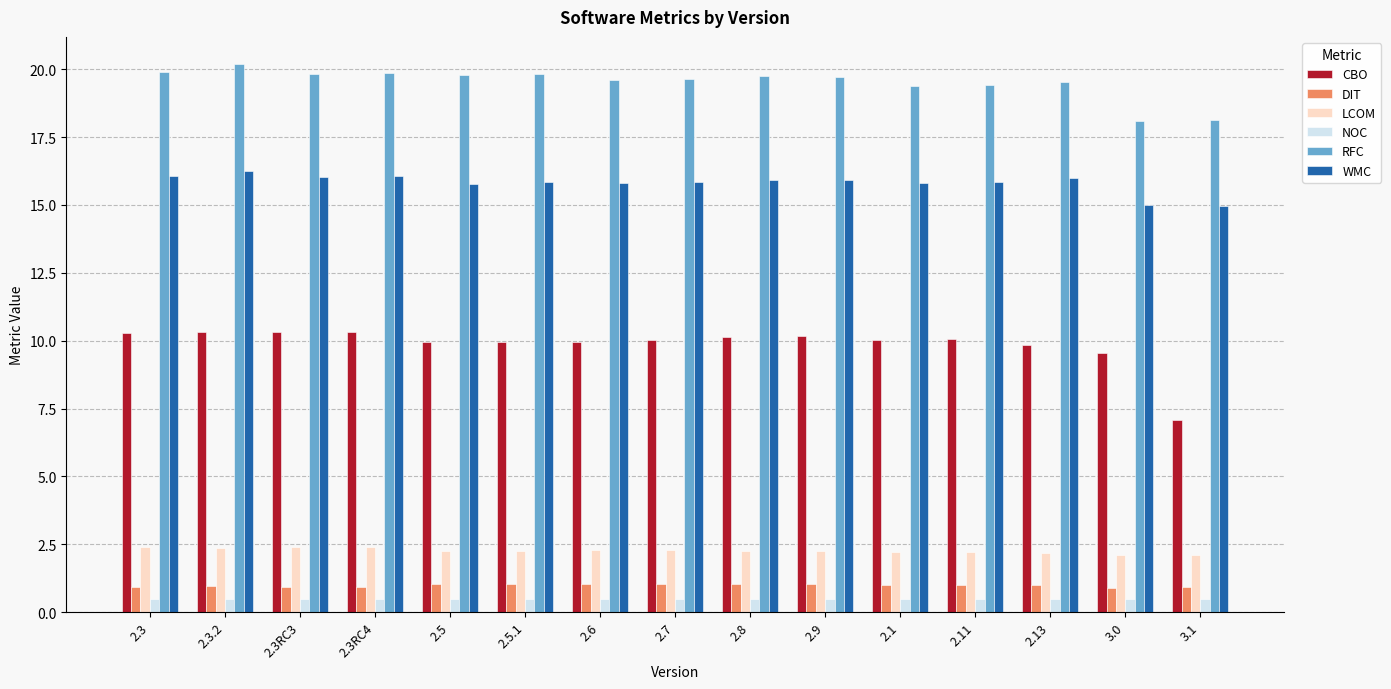

Is it true that RFC equals 33.5 at 2.11?

False